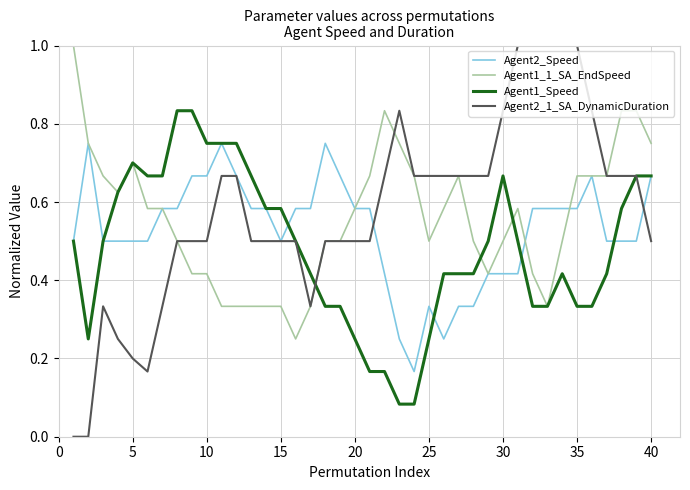

List the series in order of their overall mean, highest first.

Agent2_1_SA_DynamicDuration, Agent1_1_SA_EndSpeed, Agent2_Speed, Agent1_Speed